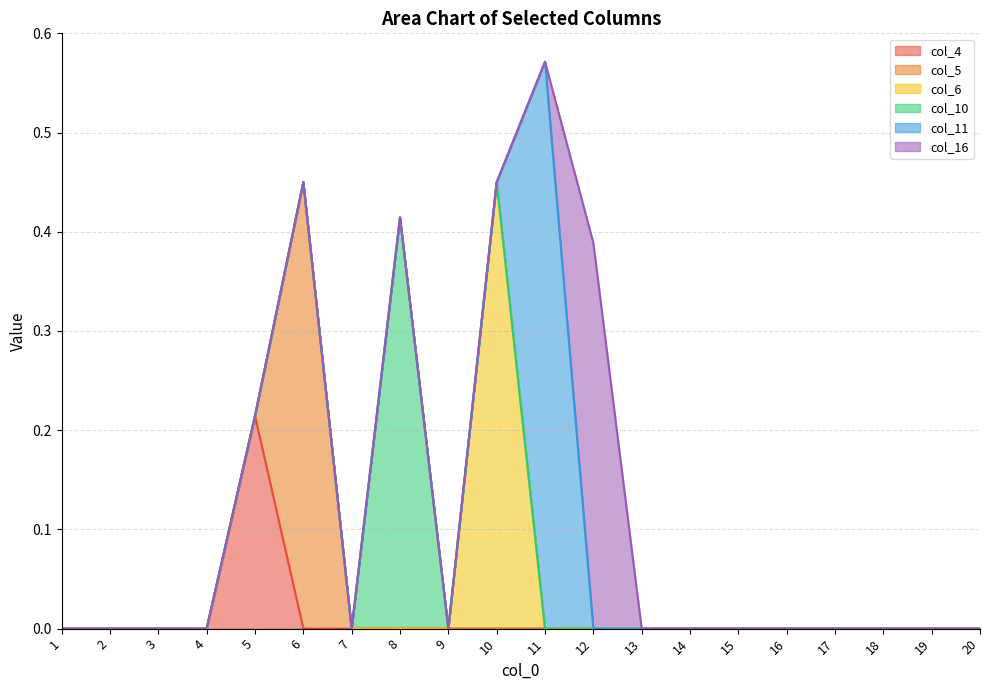

Does the chart have visible grid lines?

Yes